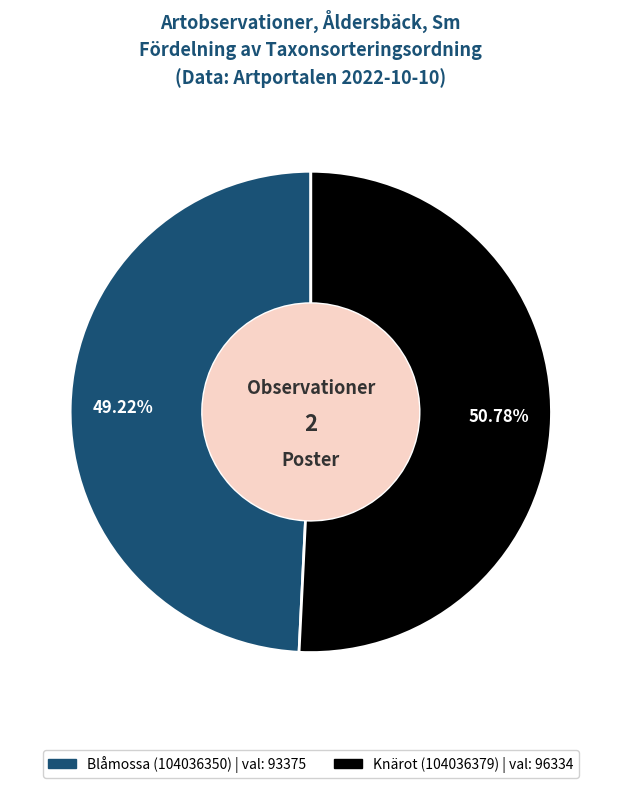

Combined, do Blåmossa (104036350) and Knärot (104036379) account for over 50%?

Yes